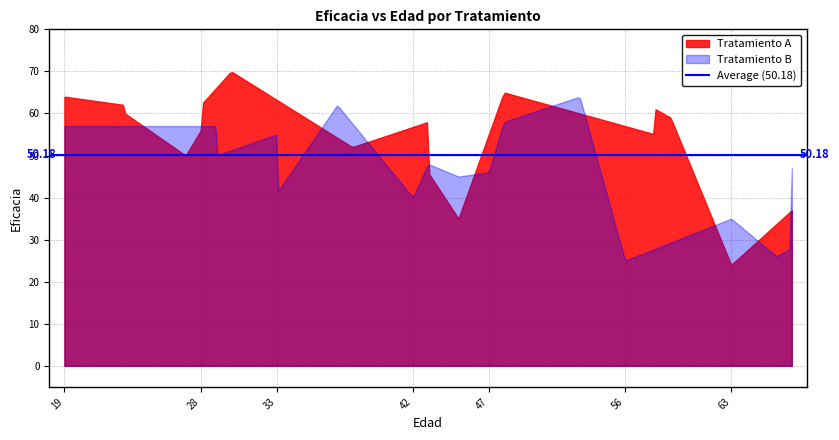

Rank the series at 0 from highest to lowest value.

Tratamiento A, Tratamiento B